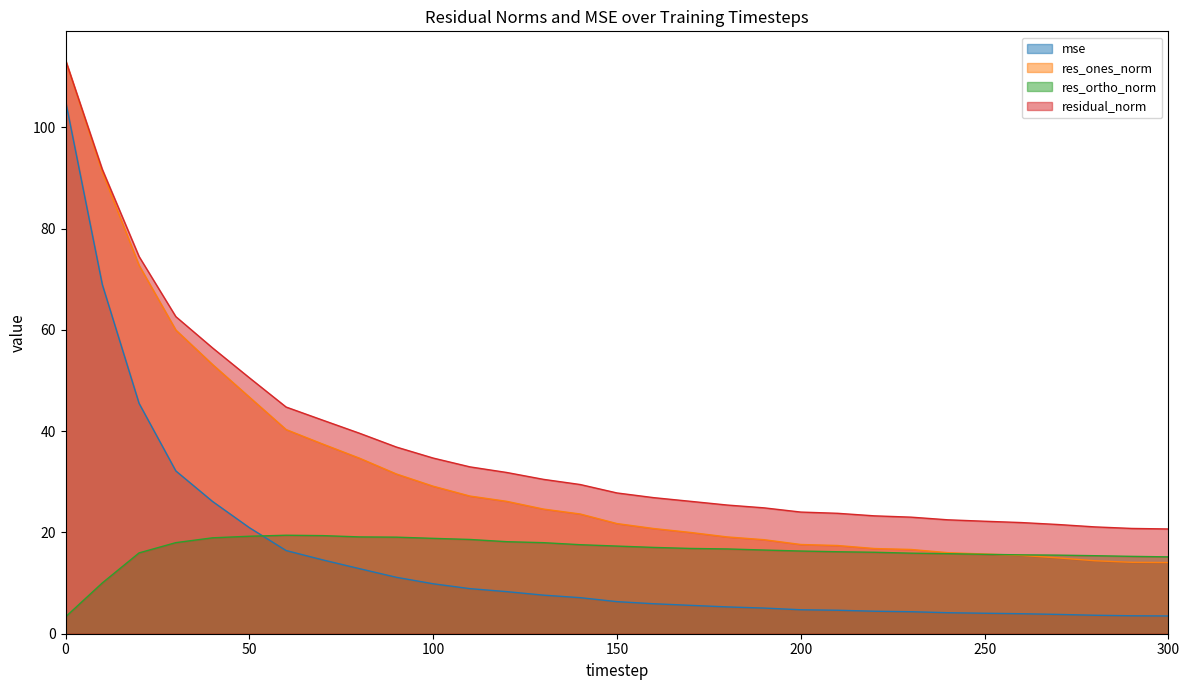

True or false: residual_norm and res_ones_norm intersect in this chart.

False